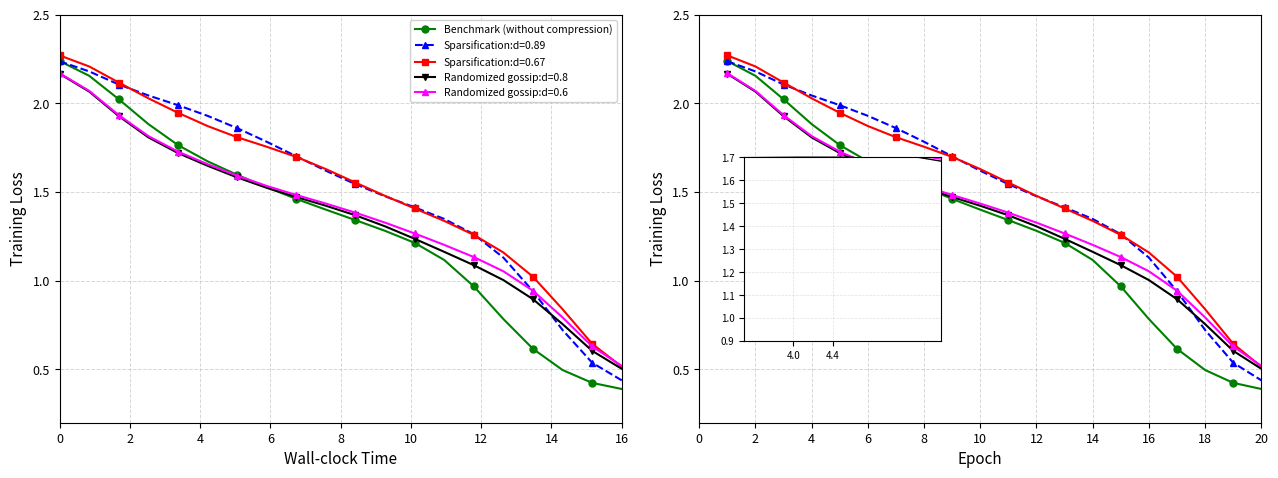

Is it true that the value at 0 is 2.2?

True